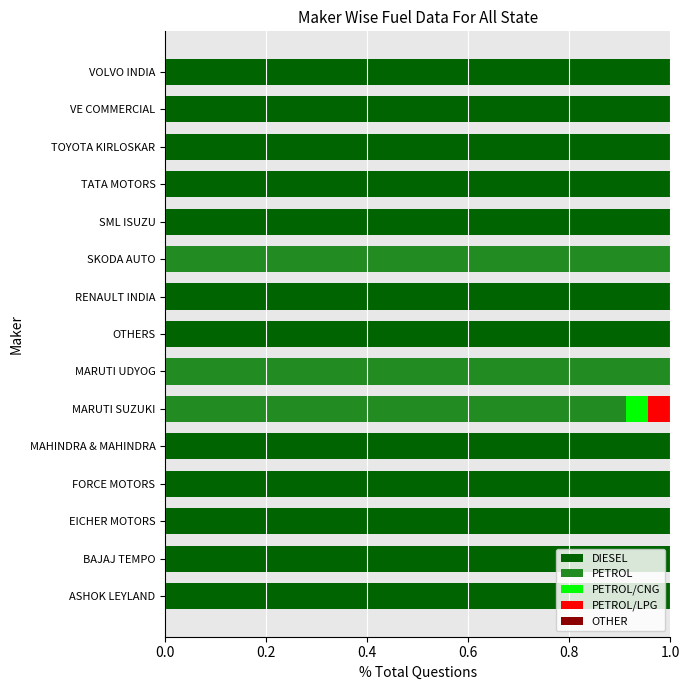

What is the maximum value for DIESEL?

1.0